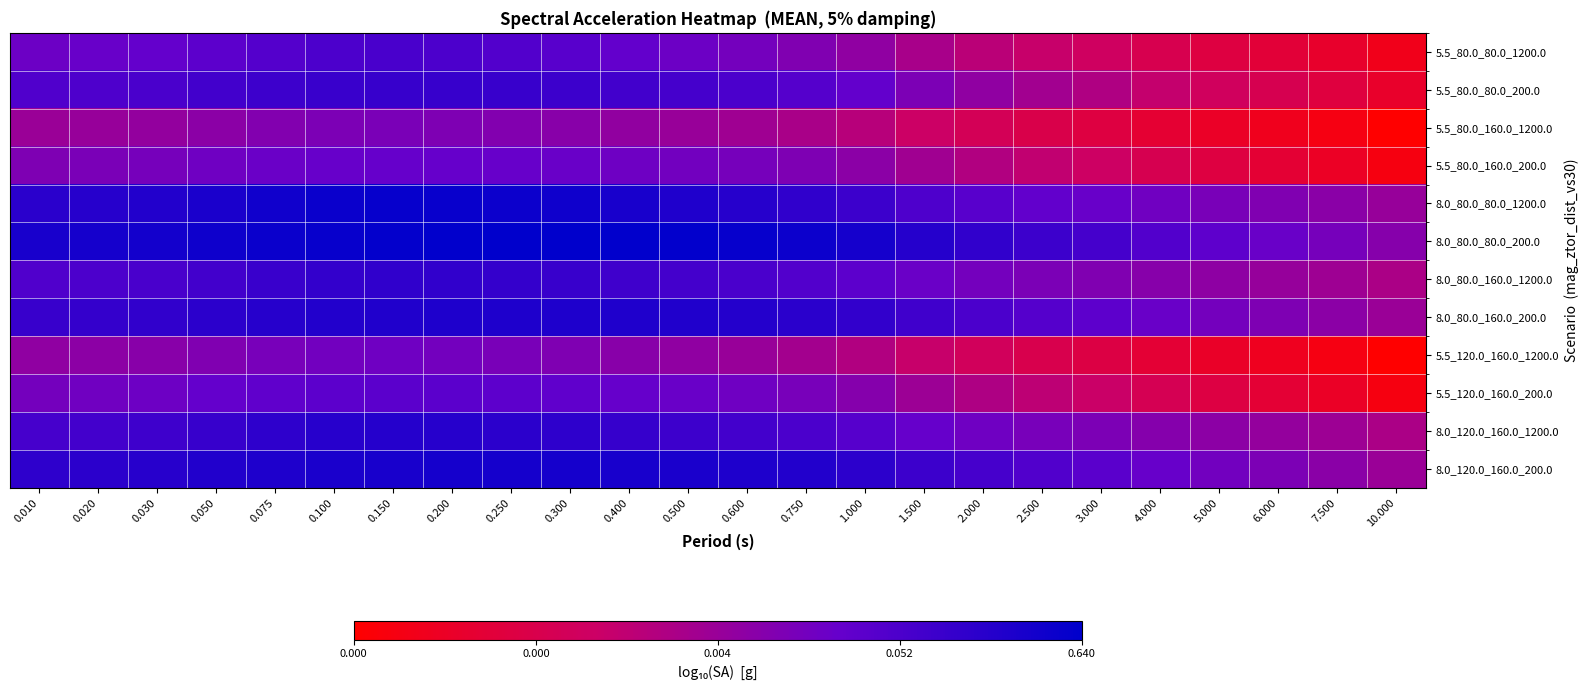

How many data points does each series have?

24